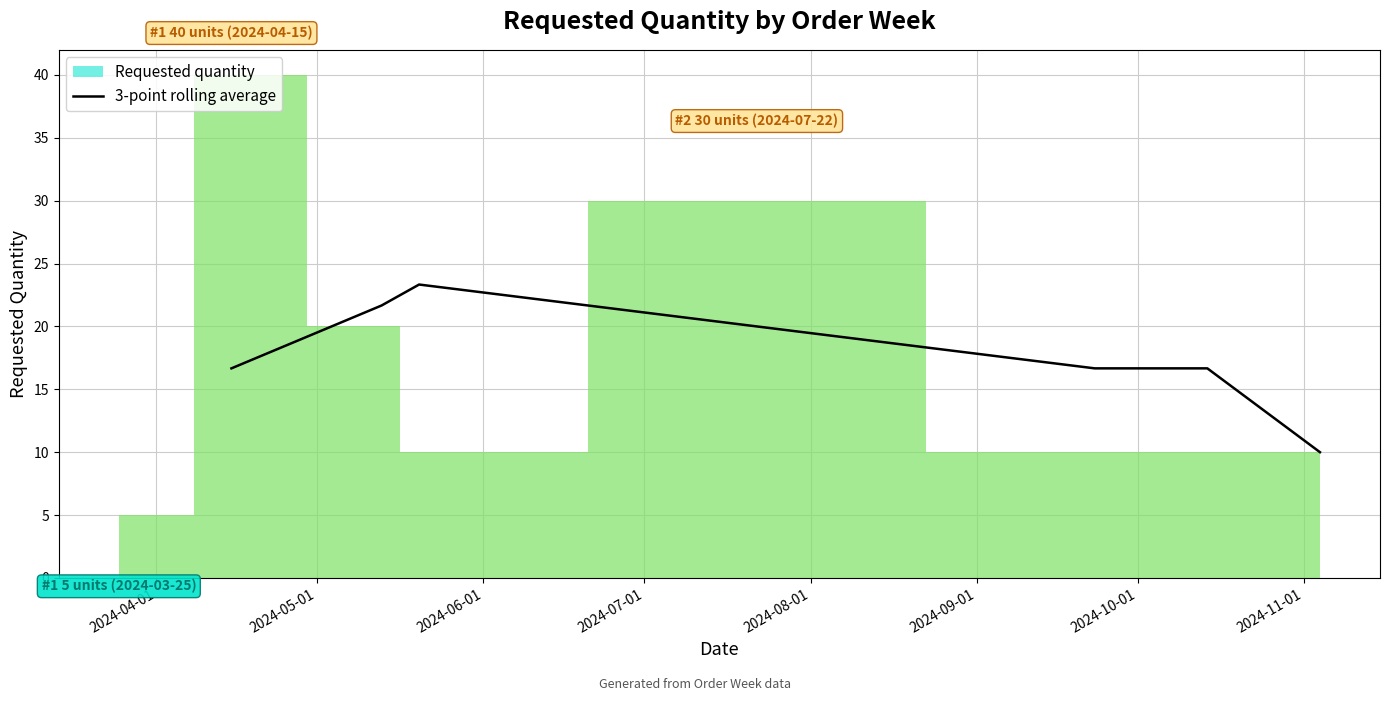

True or false: there are more than 2 points higher than both neighbors.

False